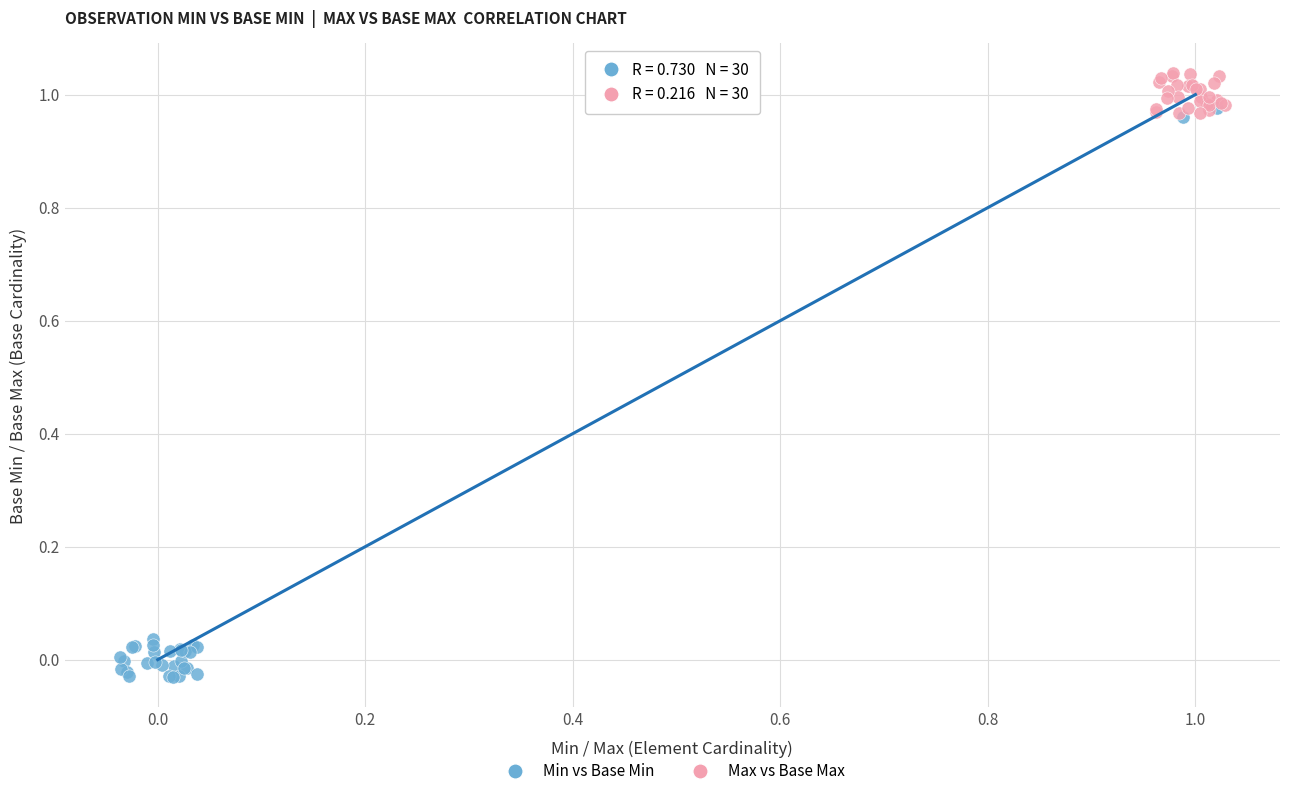

Which series contains the lowest Y value?

Min vs Base Min